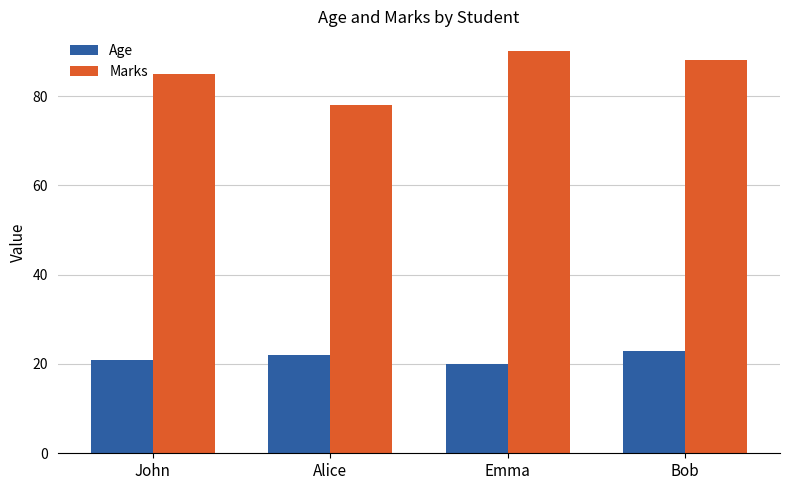

What is the highest value of the Marks series?

90